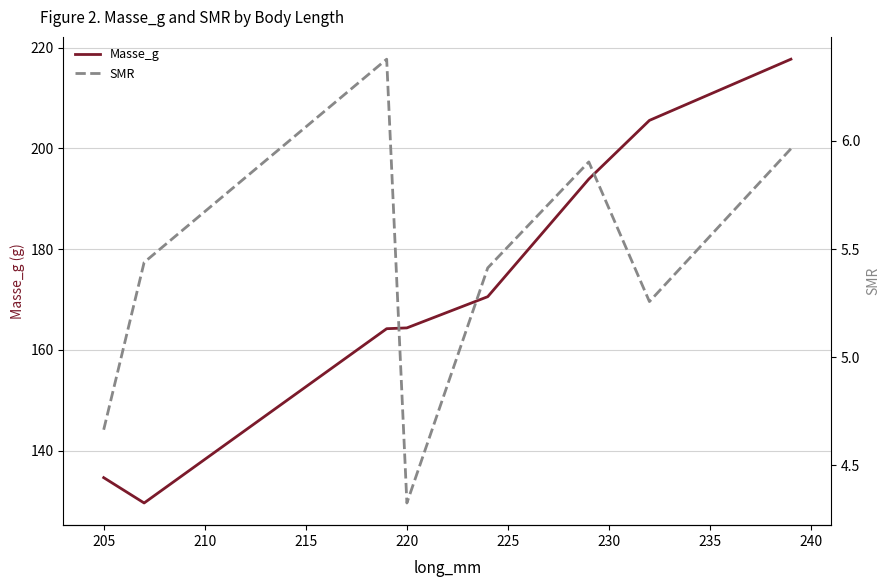

What is the value of the Masse_g point at the 4th from the left?

164.3